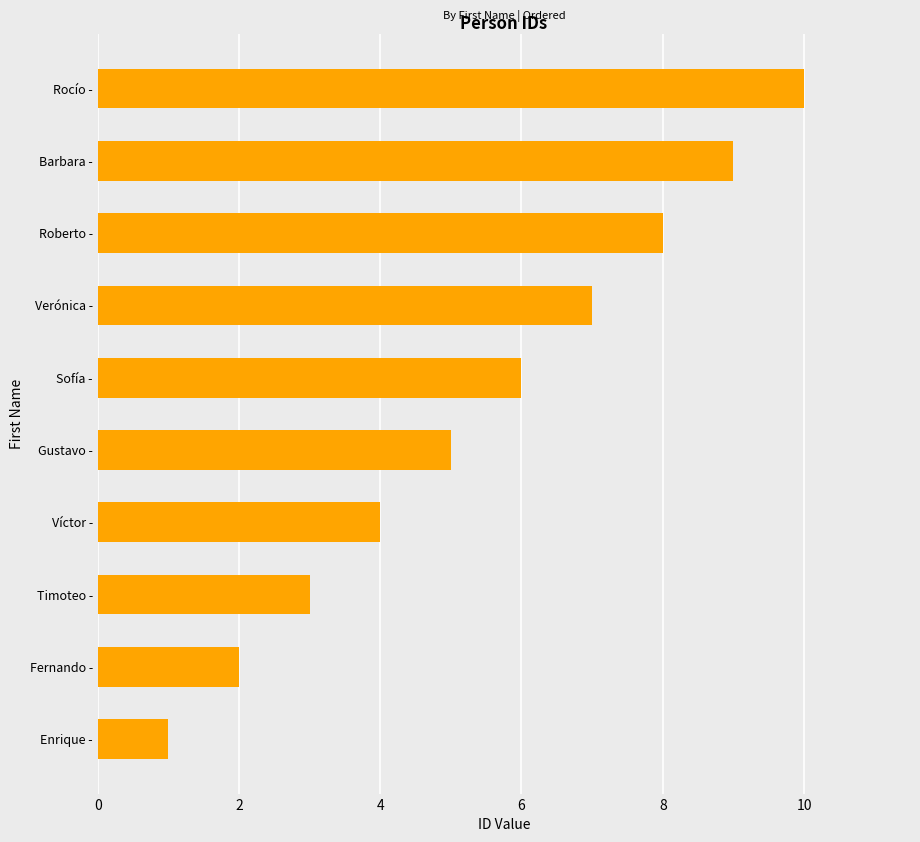

The chart shows a value of 9 at Barbara -. True or false?

True